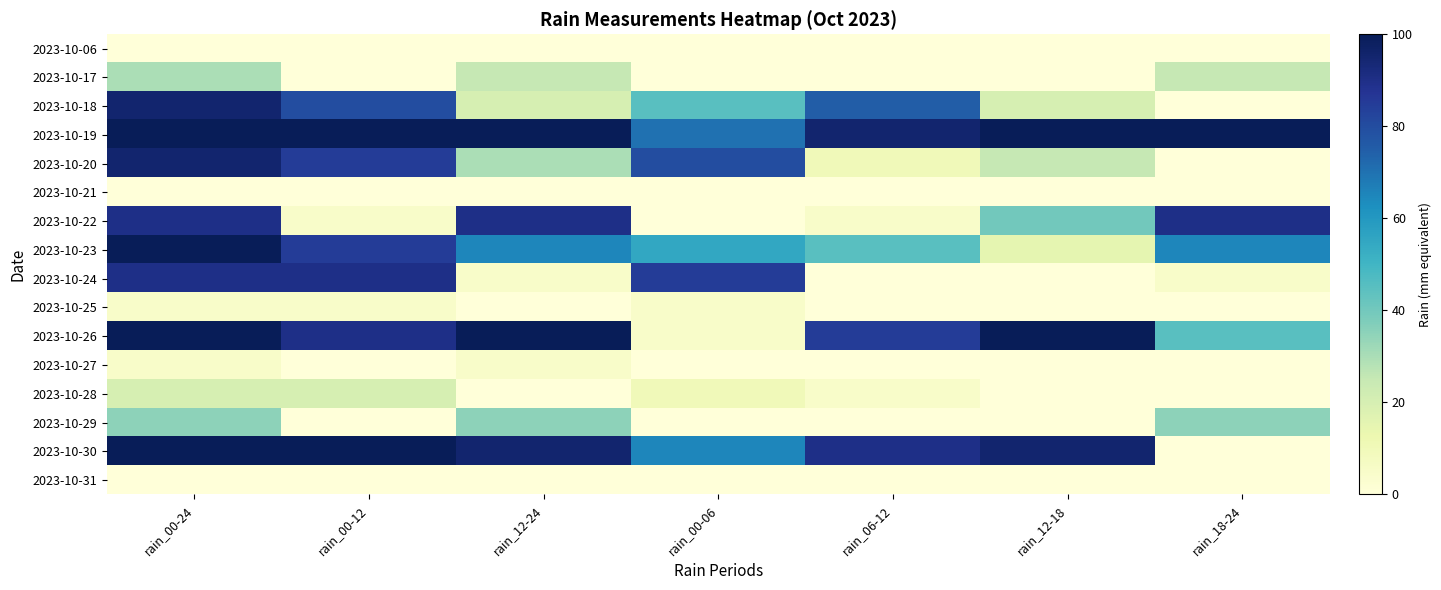

Which series has the largest total across all categories?

2023-10-19